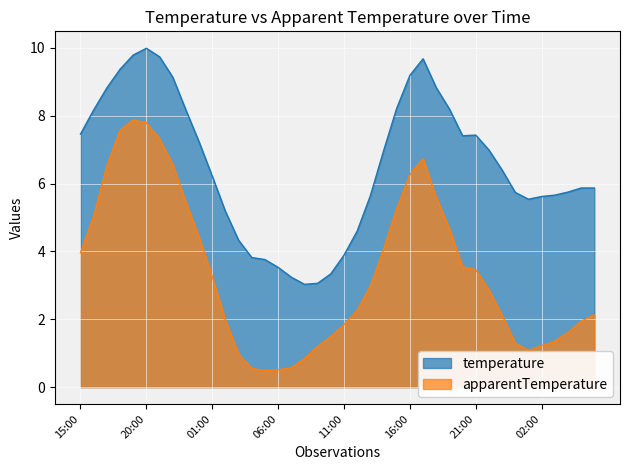

True or false: apparentTemperature and temperature intersect in this chart.

False